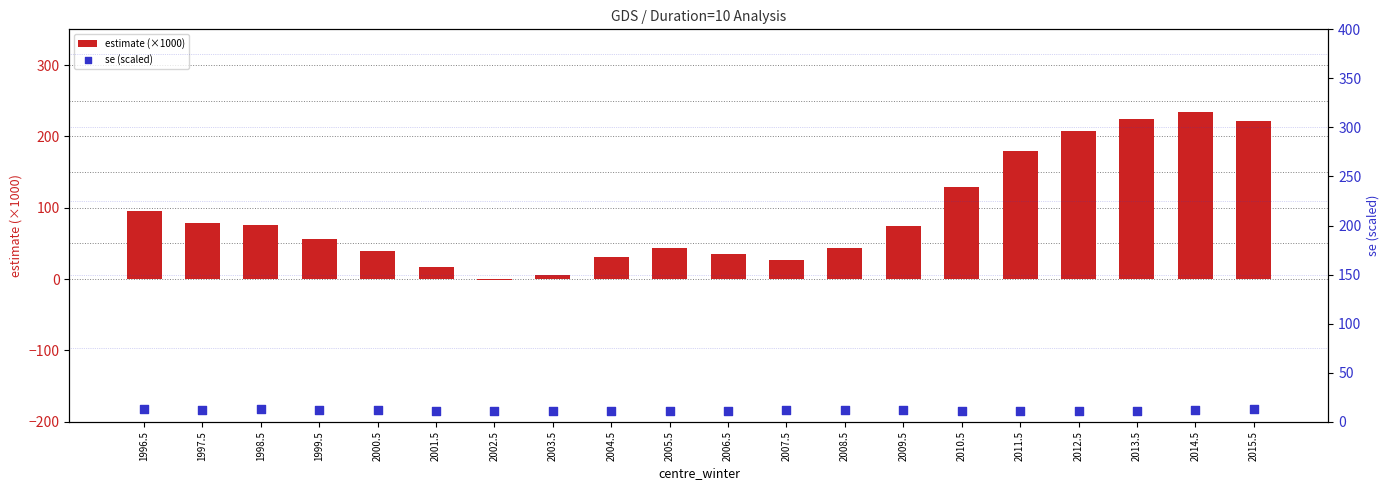

Which series has the largest total across all categories?

estimate (×1000)